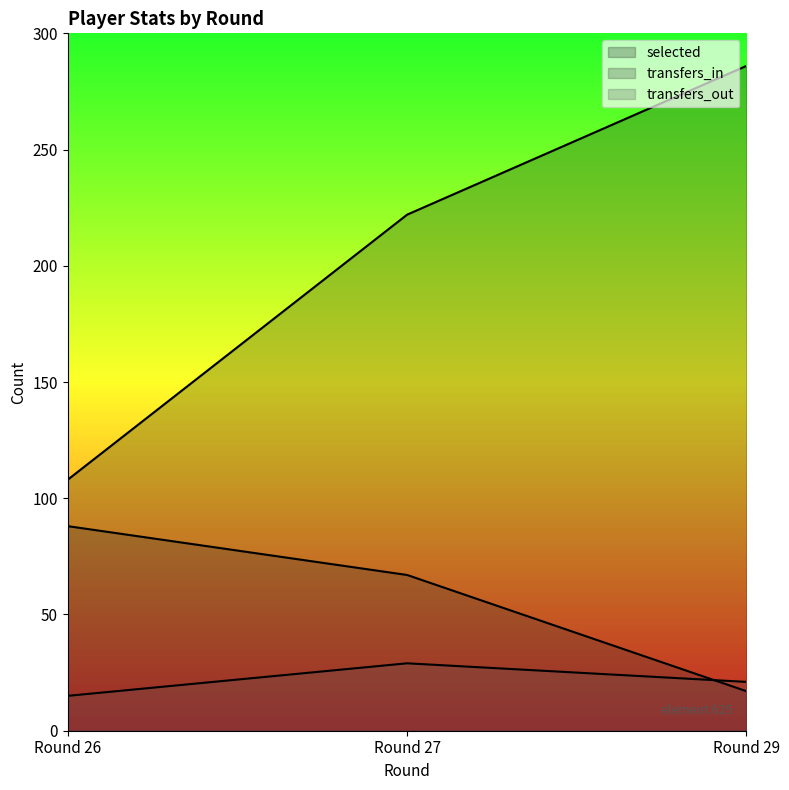

Which series changed the most between Round 26 and Round 29?

selected